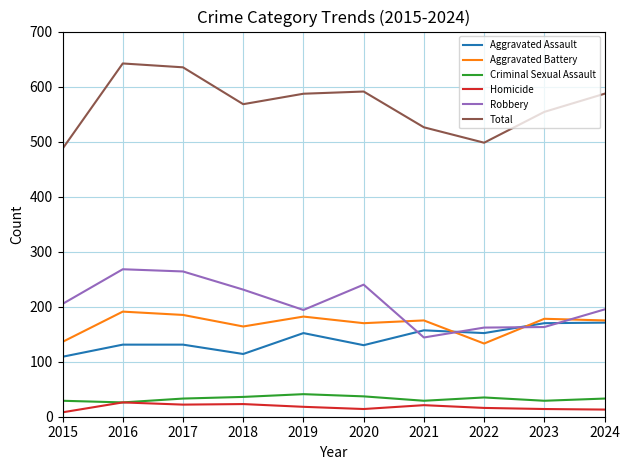

What is the difference between the highest and lowest values at 2018?

545